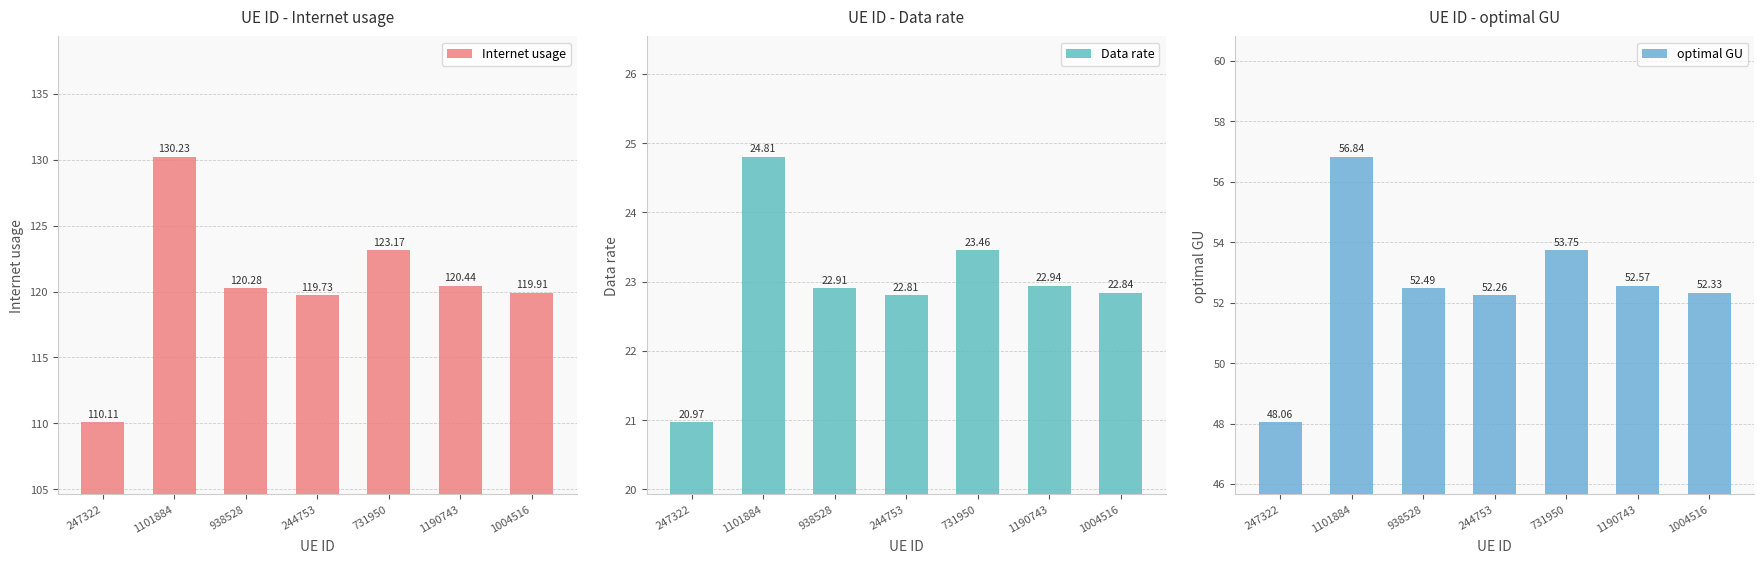

What is the label of the 5th bar from the left?

731950